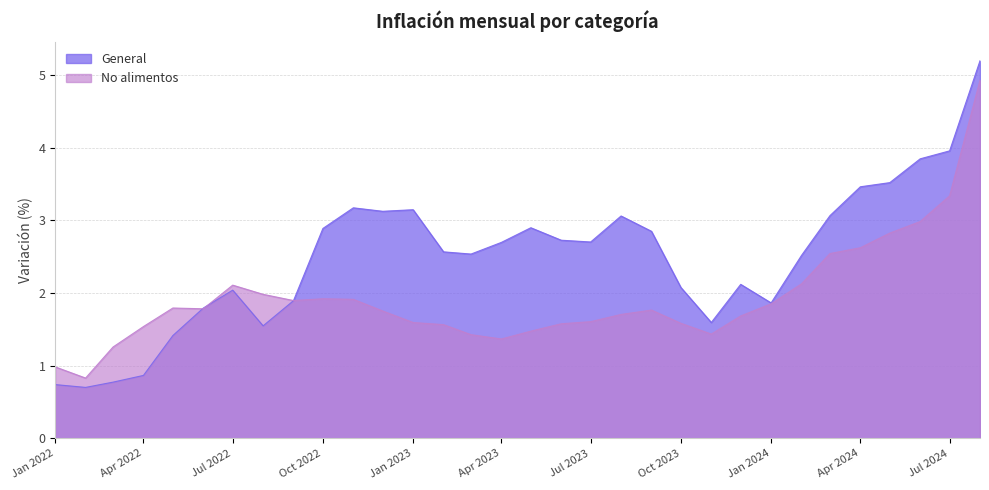

Where is the first local minimum for No alimentos?

2022-02-01